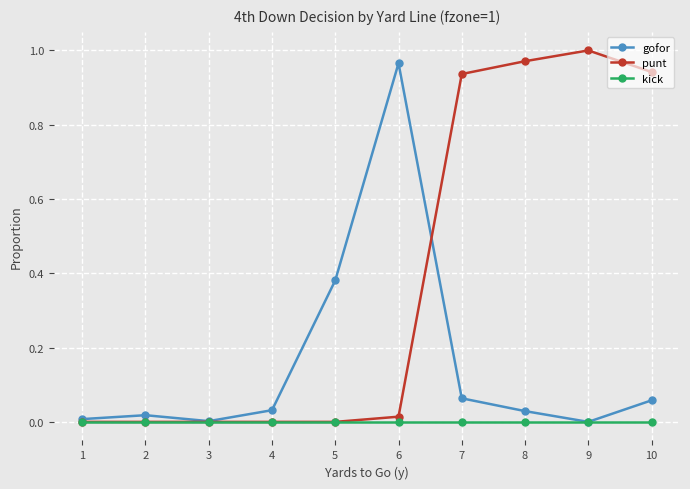

At which category does the chart reach its peak across all series?

9